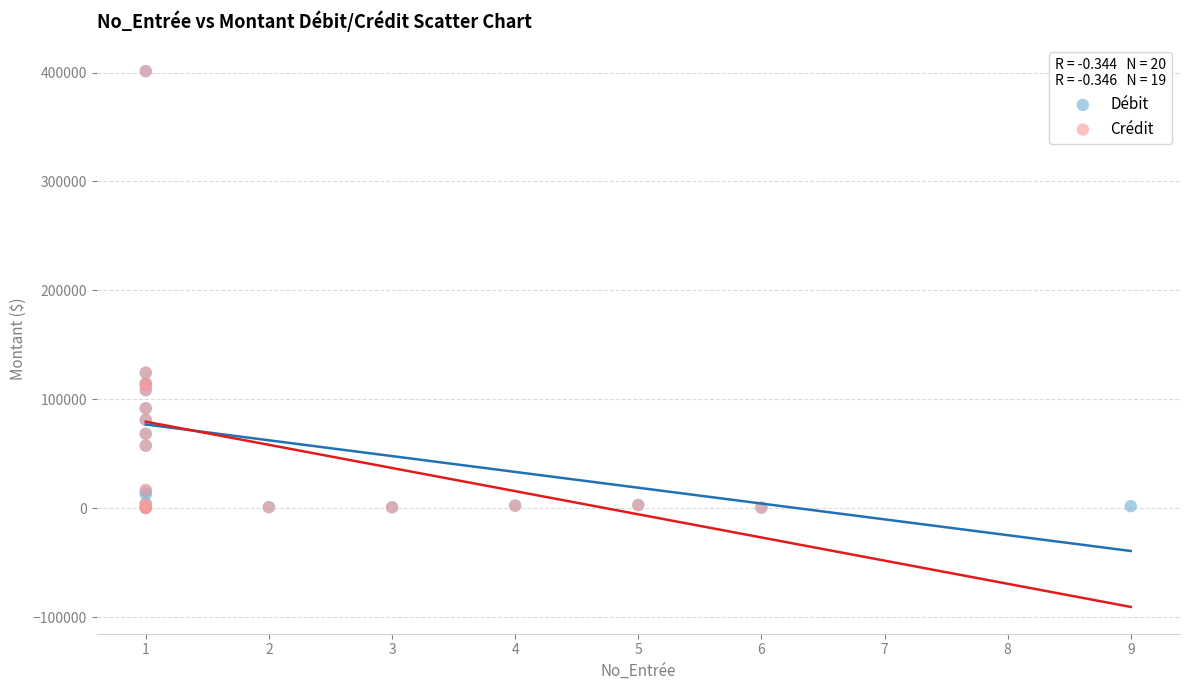

What are all the series names shown in the legend?

Débit, Crédit